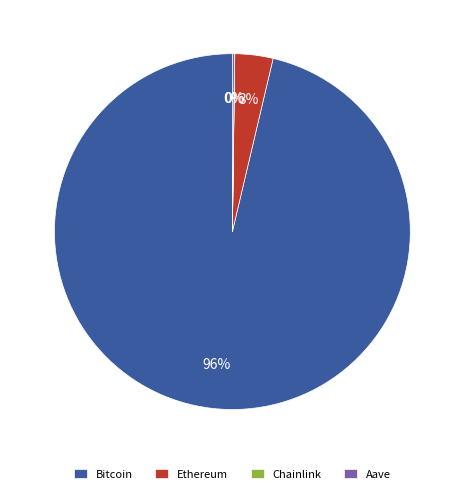

Is the sum of Bitcoin and Ethereum greater than half?

Yes